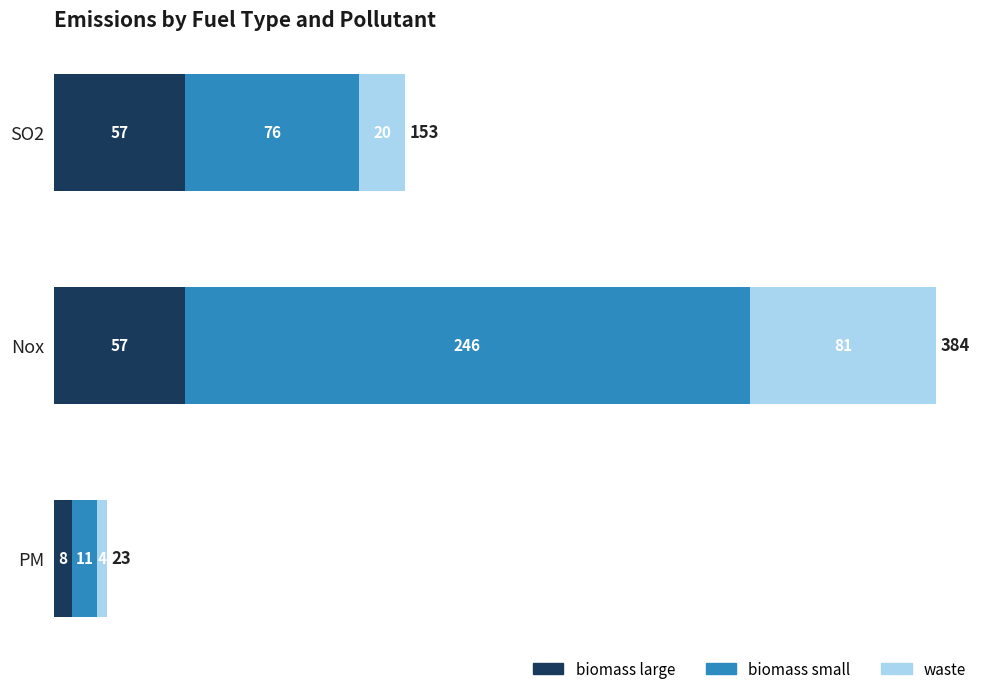

Read the biomass large value at PM, to the nearest 5.

10